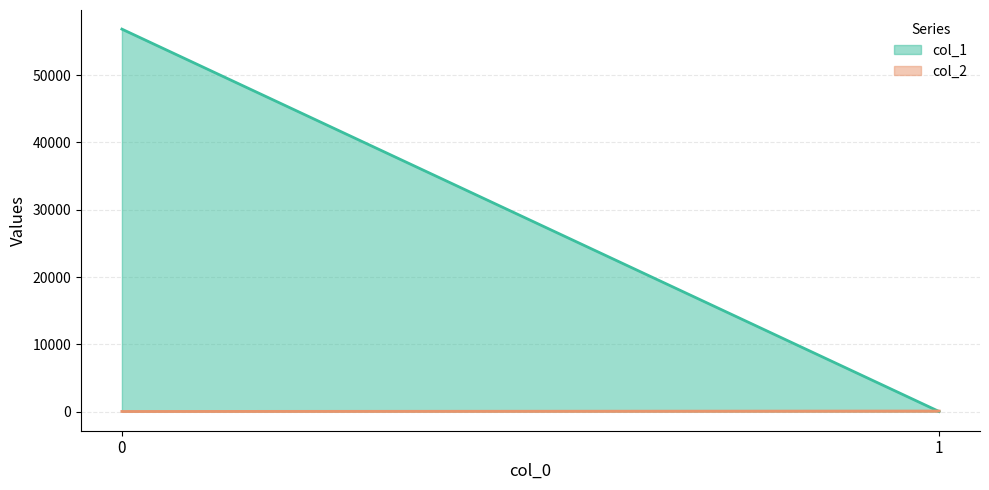

List the series in order of their peak value, lowest first.

col_2, col_1